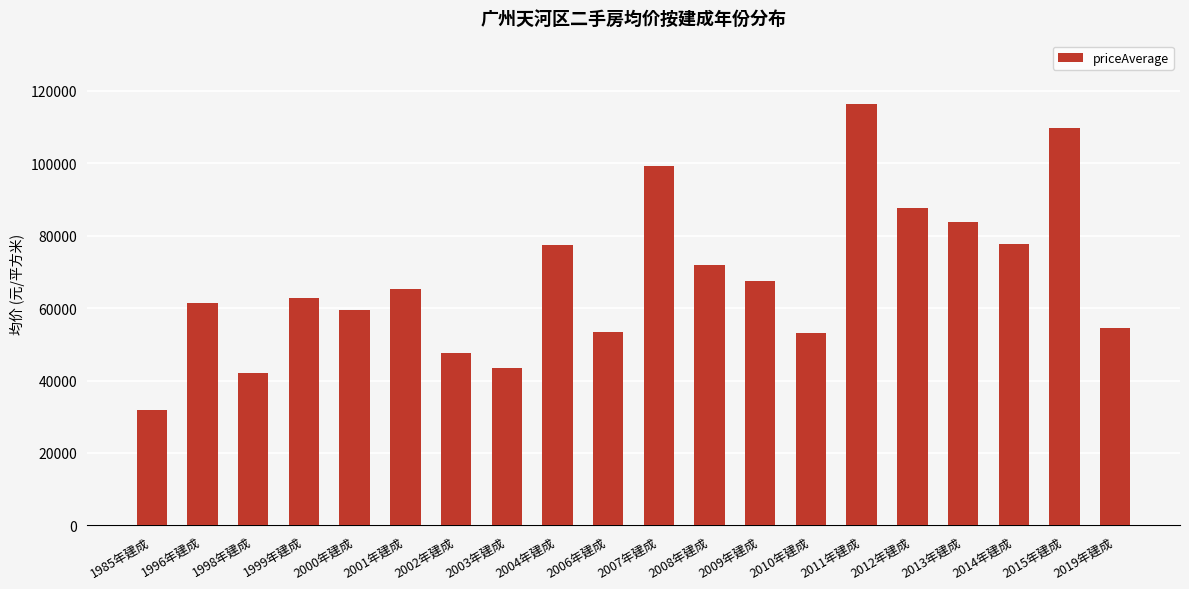

What is the difference between the values at 2010年建成 and 2000年建成?

6410